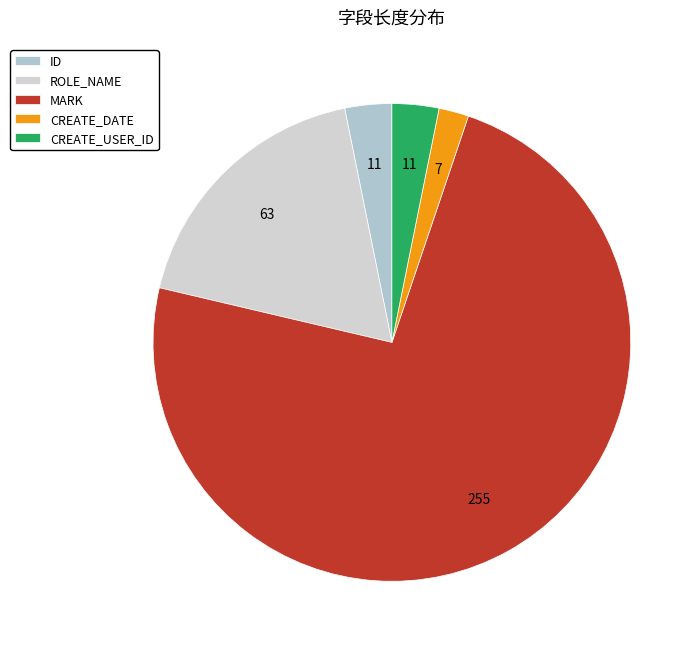

How many segments does this pie chart have?

5